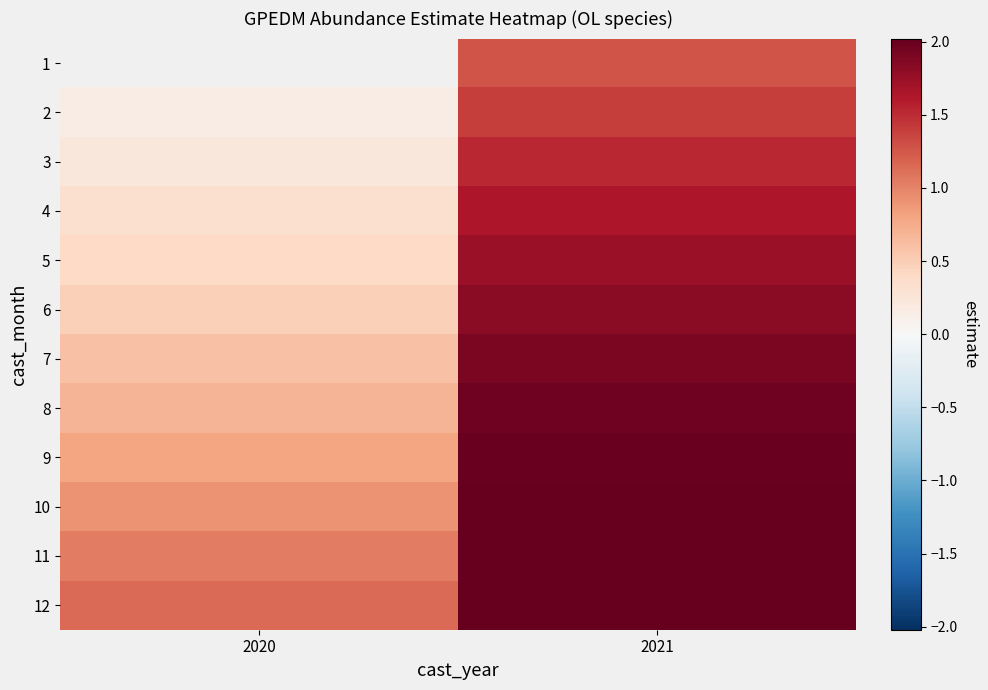

At which category is the sum across all series the highest?

2021